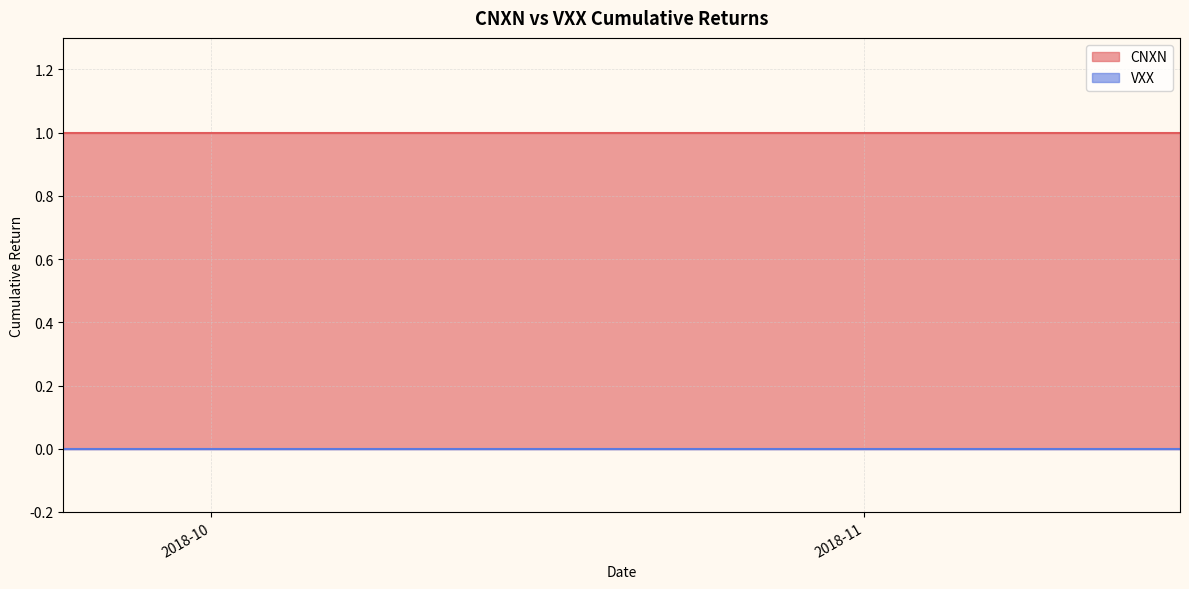

What are all the series names shown in the legend?

CNXN, VXX